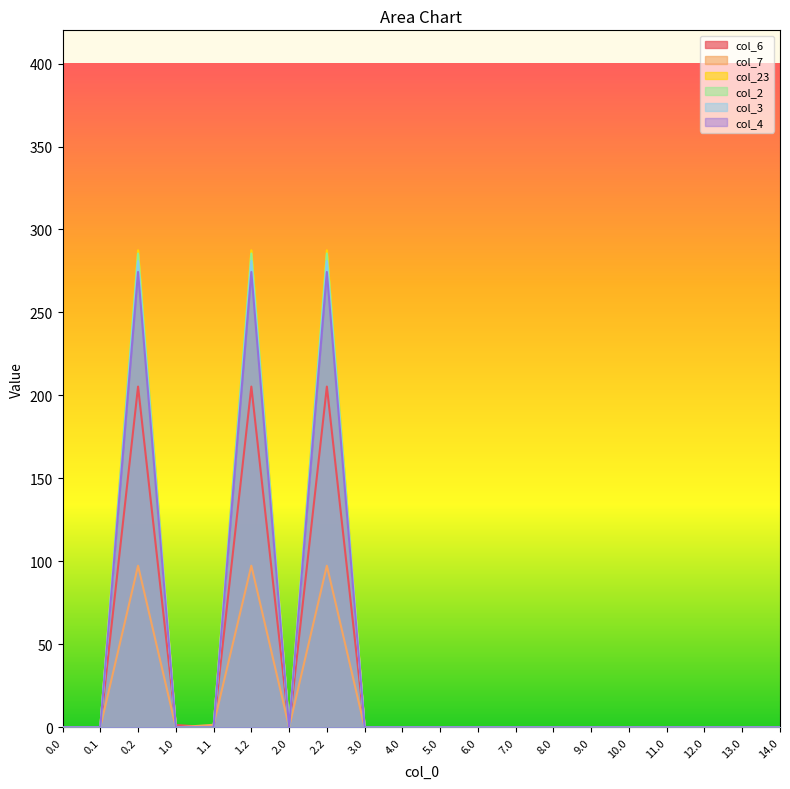

How many values in the col_23 series exceed 0?

3